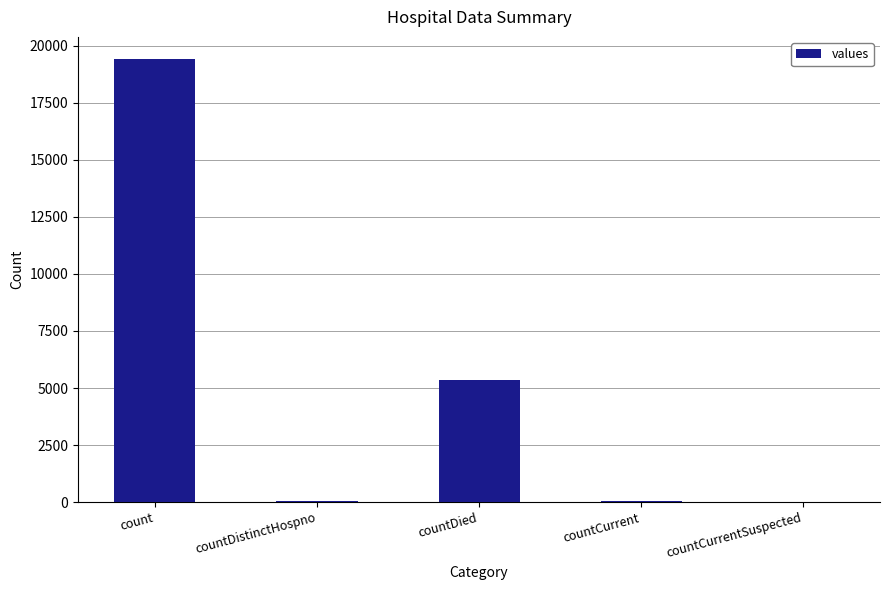

How many series are shown in this chart?

1